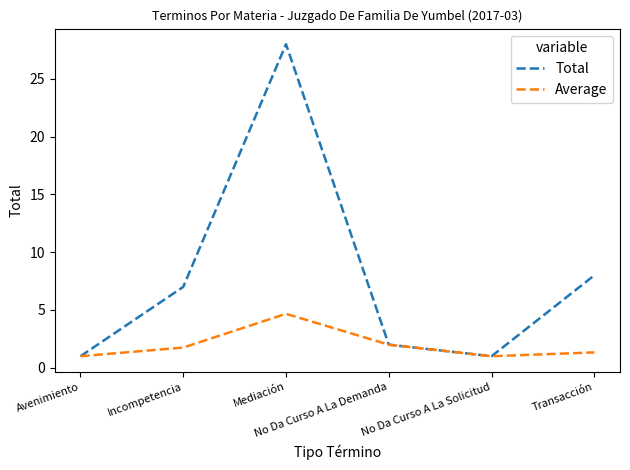

What is the sum of all Total values?

47.0